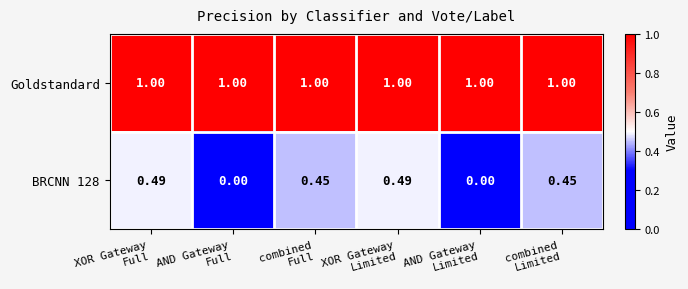

Which series has the largest total across all categories?

Goldstandard